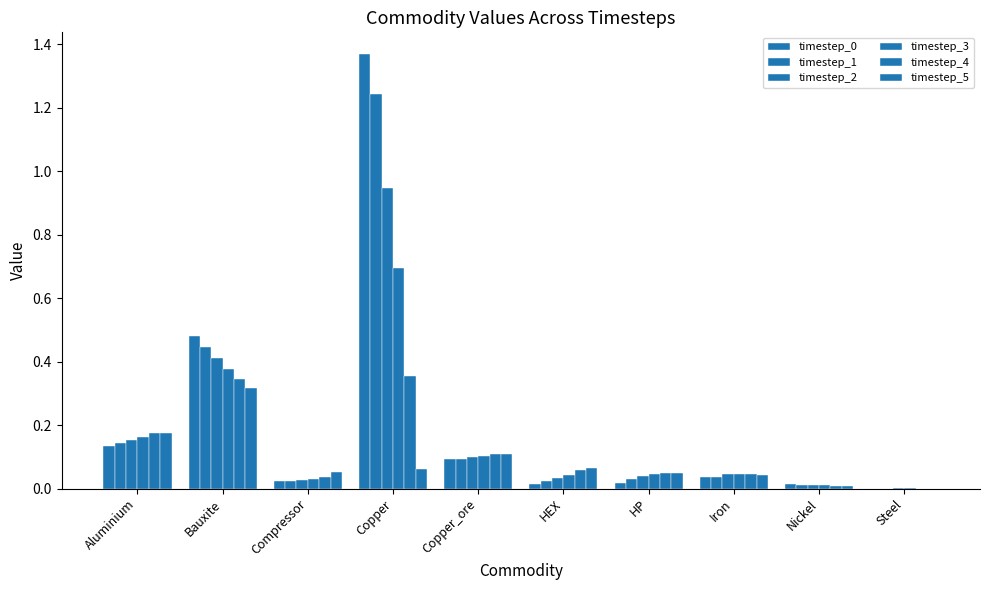

What is the spread (max minus min) of values at Bauxite?

0.2